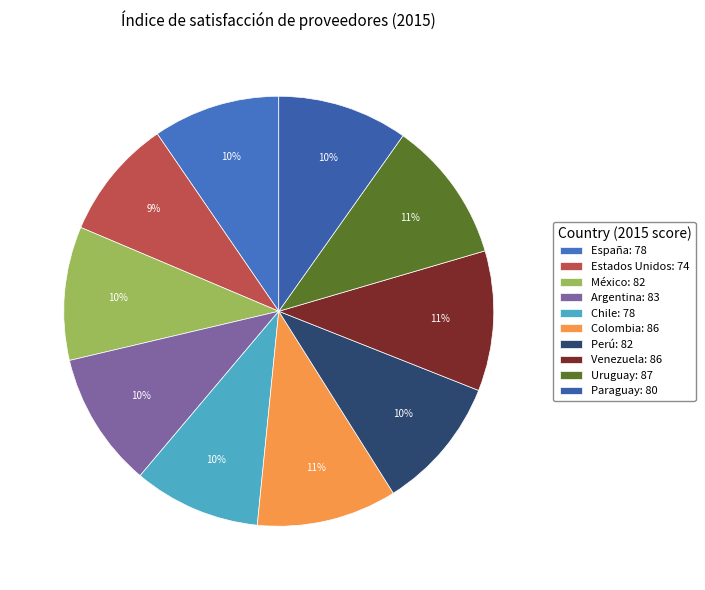

Is it true that Chile is 10% of the pie?

True